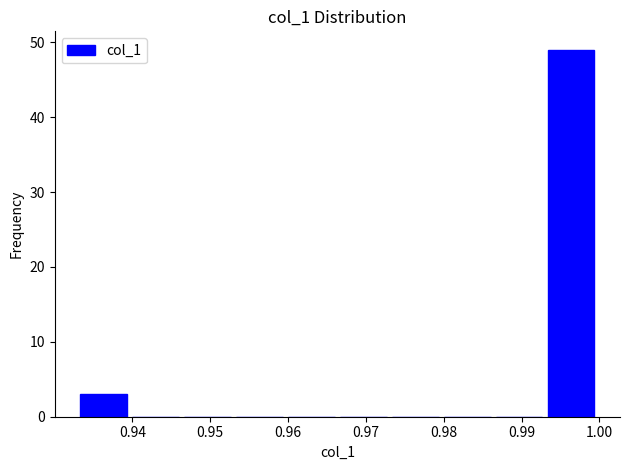

Reading left to right, transcribe this chart: for each bar, give the range it covers on the x-axis and its height. Neither the bar edges nor the heights are printed on the chart, so give them approximately, as read against the axes.

0.933 to 0.940: 3
0.940 to 0.947: 0
0.947 to 0.953: 0
0.953 to 0.960: 0
0.960 to 0.967: 0
0.967 to 0.973: 0
0.973 to 0.980: 0
0.980 to 0.987: 0
0.987 to 0.993: 0
0.993 to 1.000: 49